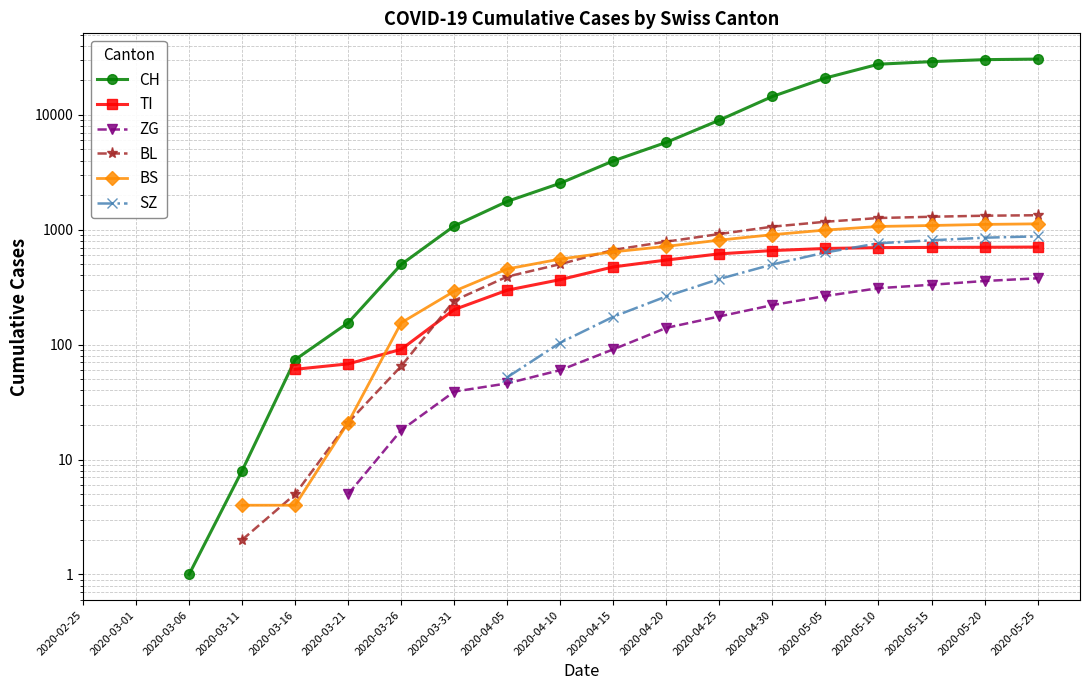

True or false: BL and SZ intersect in this chart.

False